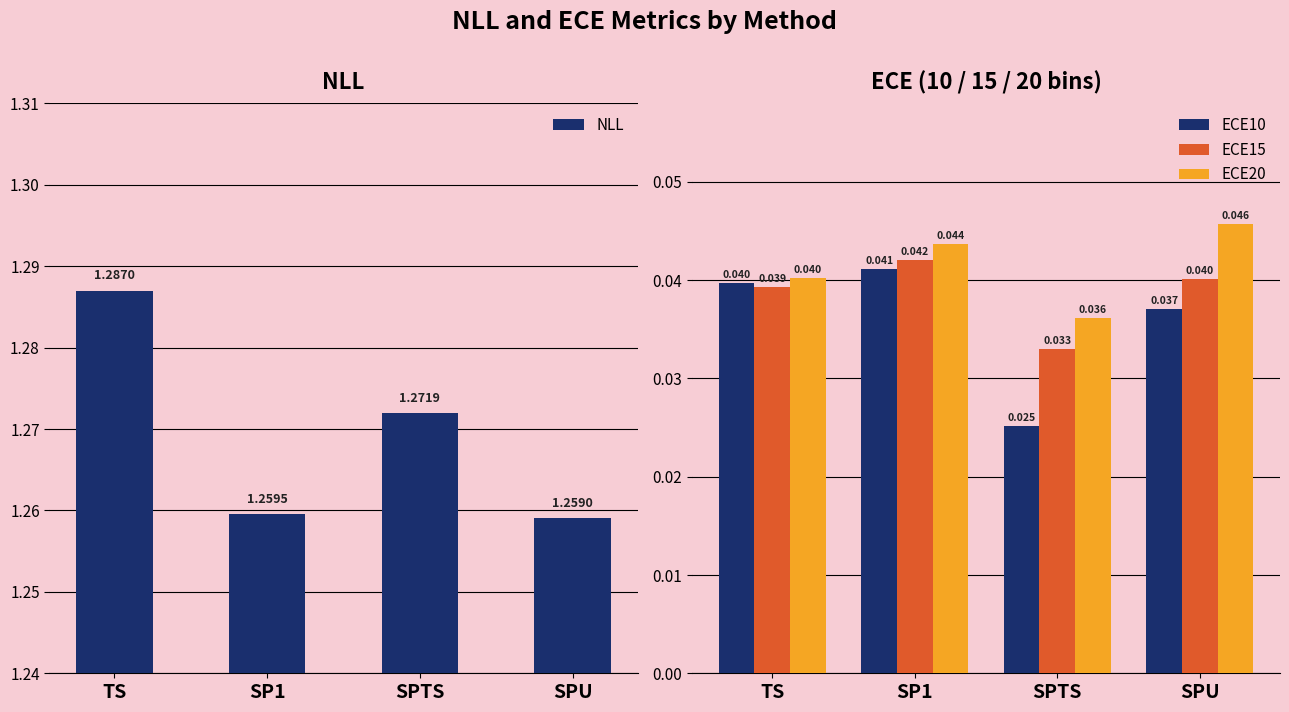

How many series are shown in this chart?

4